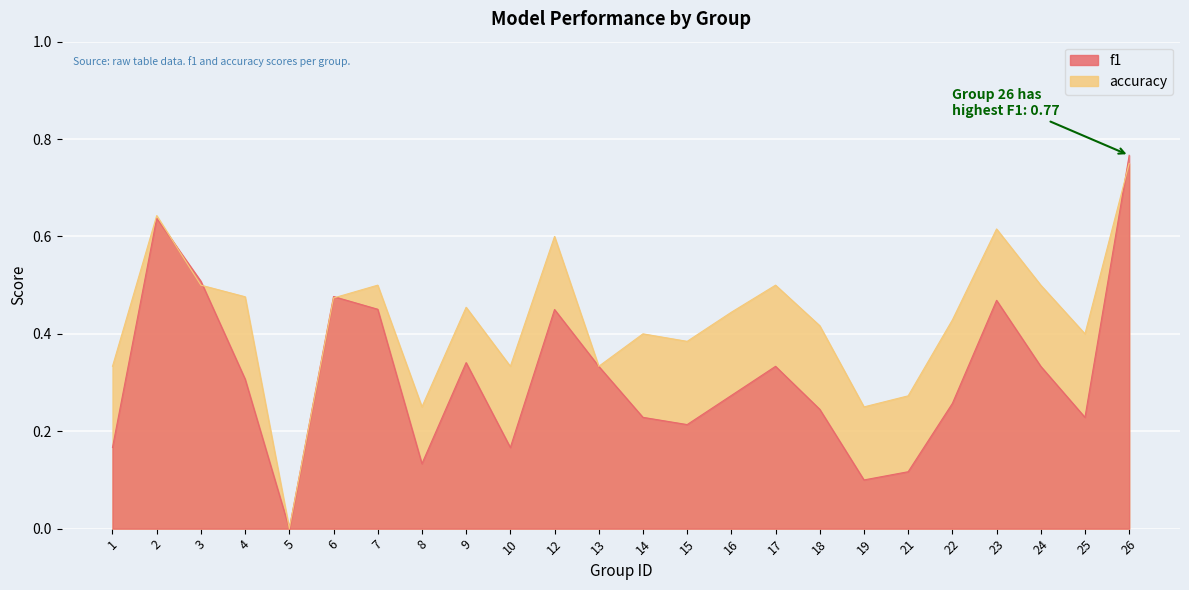

True or false: f1 has more than 1 points higher than both neighbors.

True